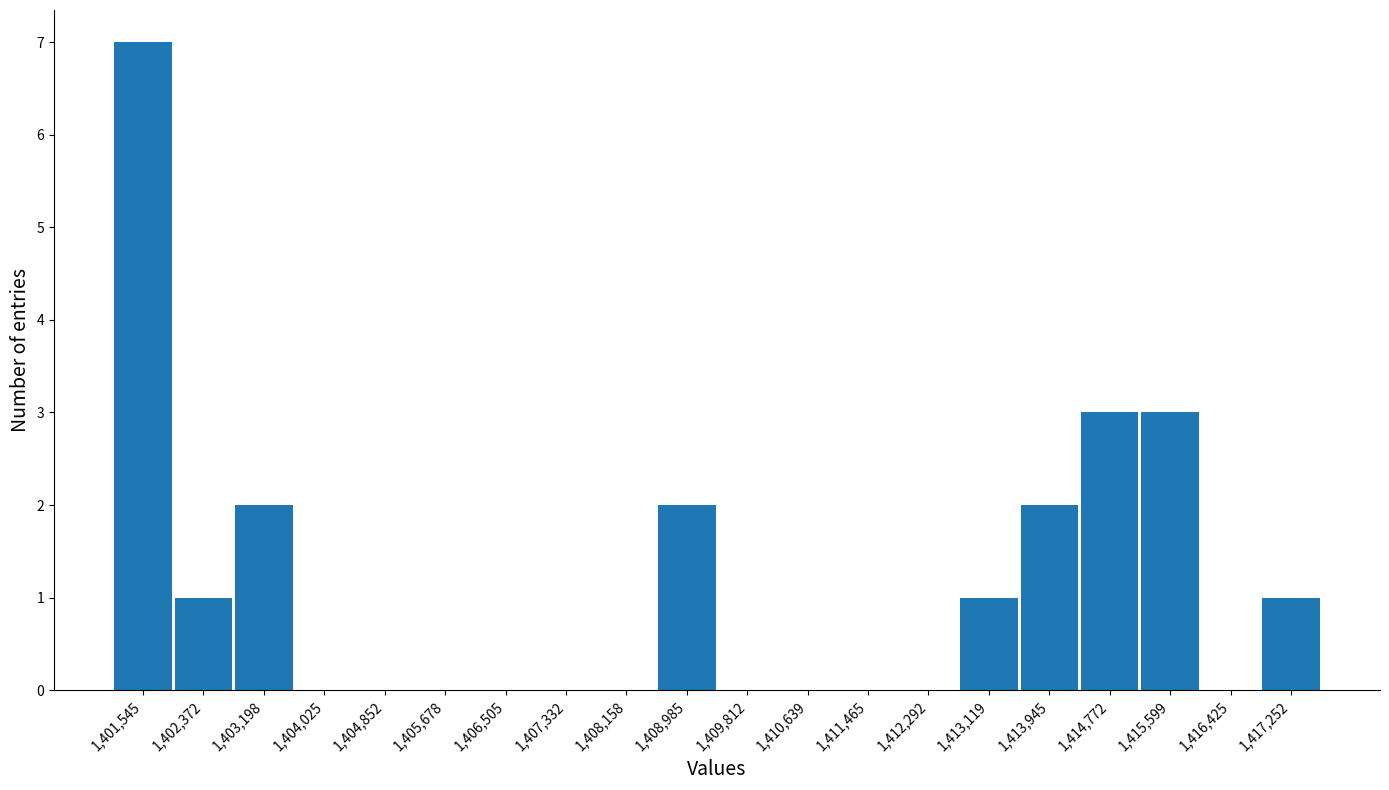

Reading left to right, transcribe this chart: for each bar, give the range it covers on the x-axis and its height. Neither the bar edges nor the heights are printed on the chart, so give them approximately, as read against the axes.

1401100 to 1402000: 7
1402000 to 1402800: 1
1402800 to 1403600: 2
1403600 to 1404400: 0
1404400 to 1405300: 0
1405300 to 1406100: 0
1406100 to 1406900: 0
1406900 to 1407700: 0
1407700 to 1408600: 0
1408600 to 1409400: 2
1409400 to 1410200: 0
1410200 to 1411100: 0
1411100 to 1411900: 0
1411900 to 1412700: 0
1412700 to 1413500: 1
1413500 to 1414400: 2
1414400 to 1415200: 3
1415200 to 1416000: 3
1416000 to 1416800: 0
1416800 to 1417700: 1